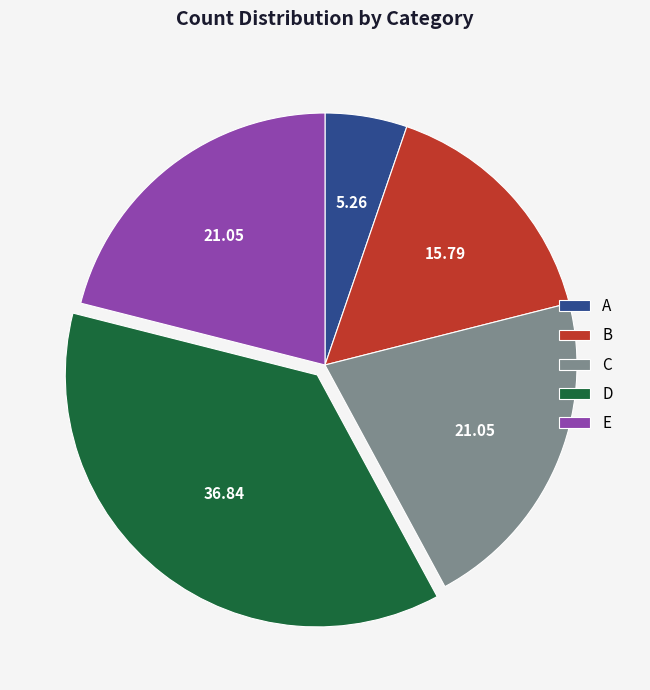

Combined, do C and B account for over 50%?

No